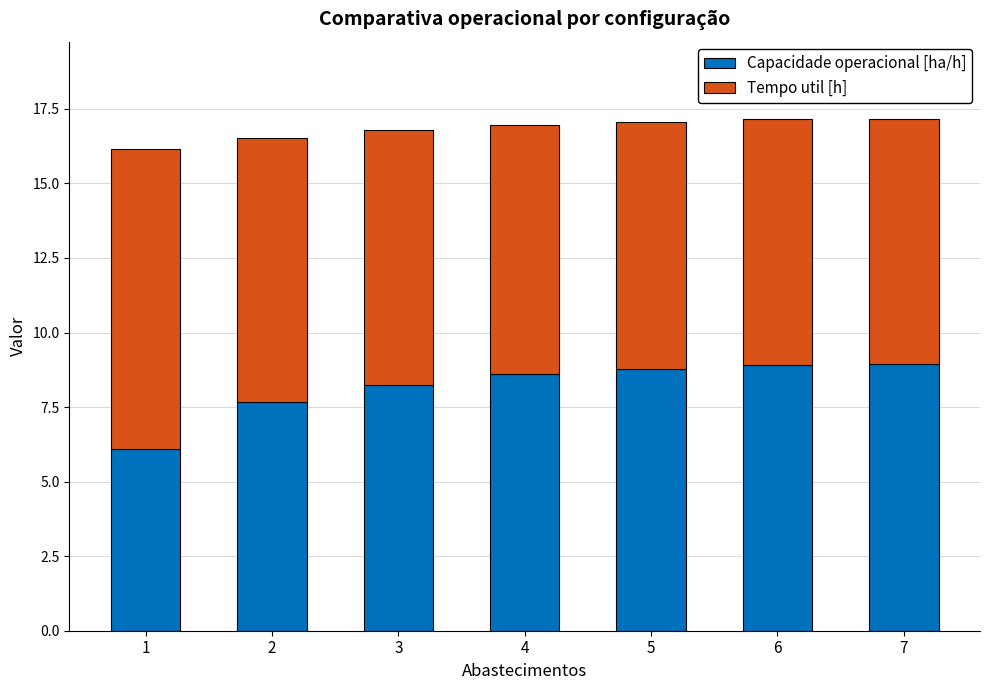

What is the total value across all series at 5?

17.1